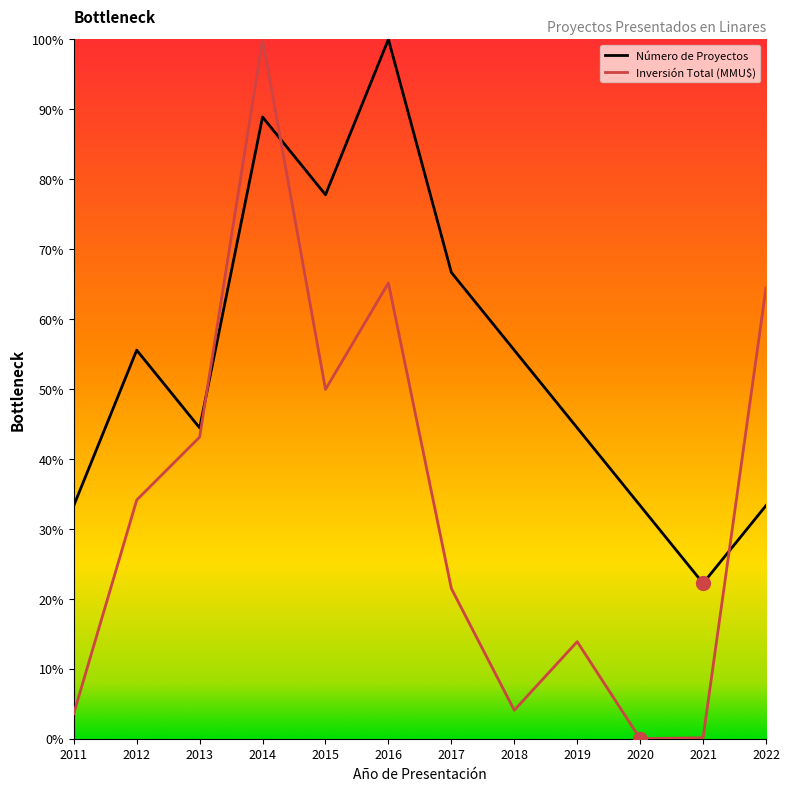

How many values in the Inversión Total (MMU$) series exceed 34?

6